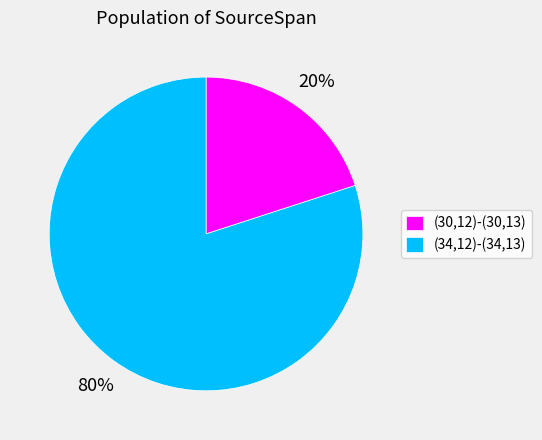

Which slice is the smallest?

(30,12)-(30,13)